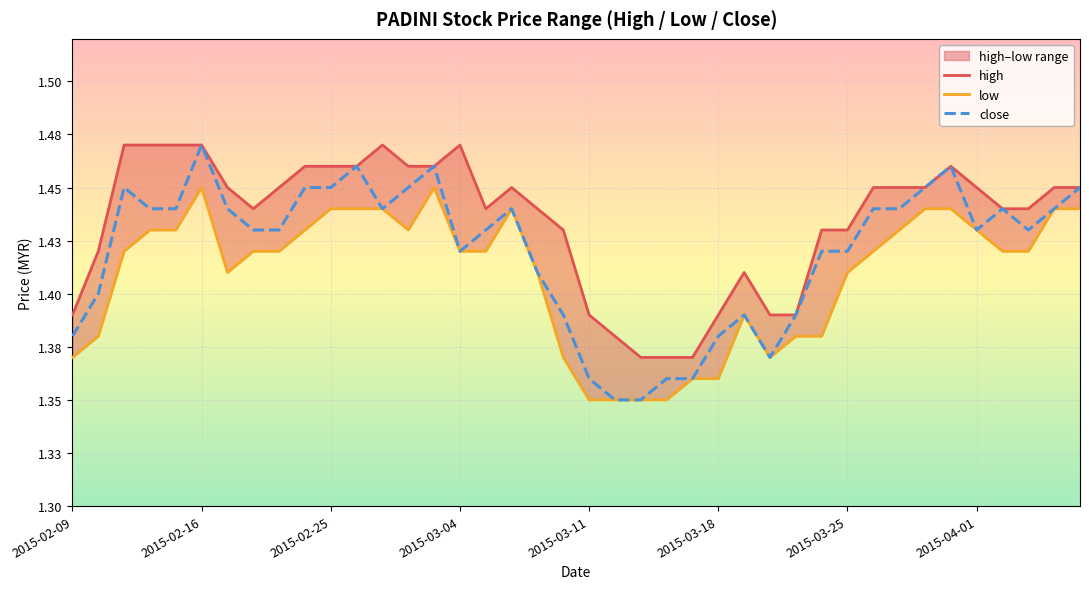

What are all the series names shown in the legend?

high, low, close